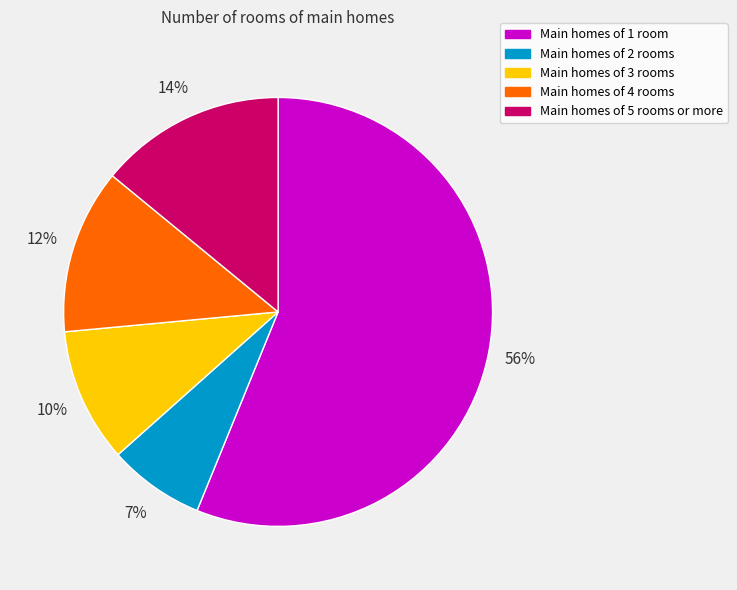

Is there a majority slice in this chart?

Yes